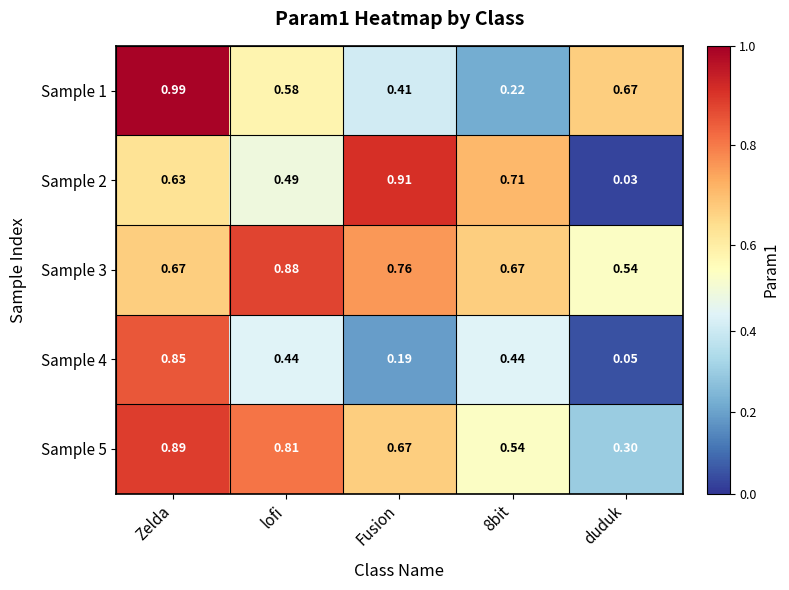

At which category is the sum across all series the highest?

Zelda